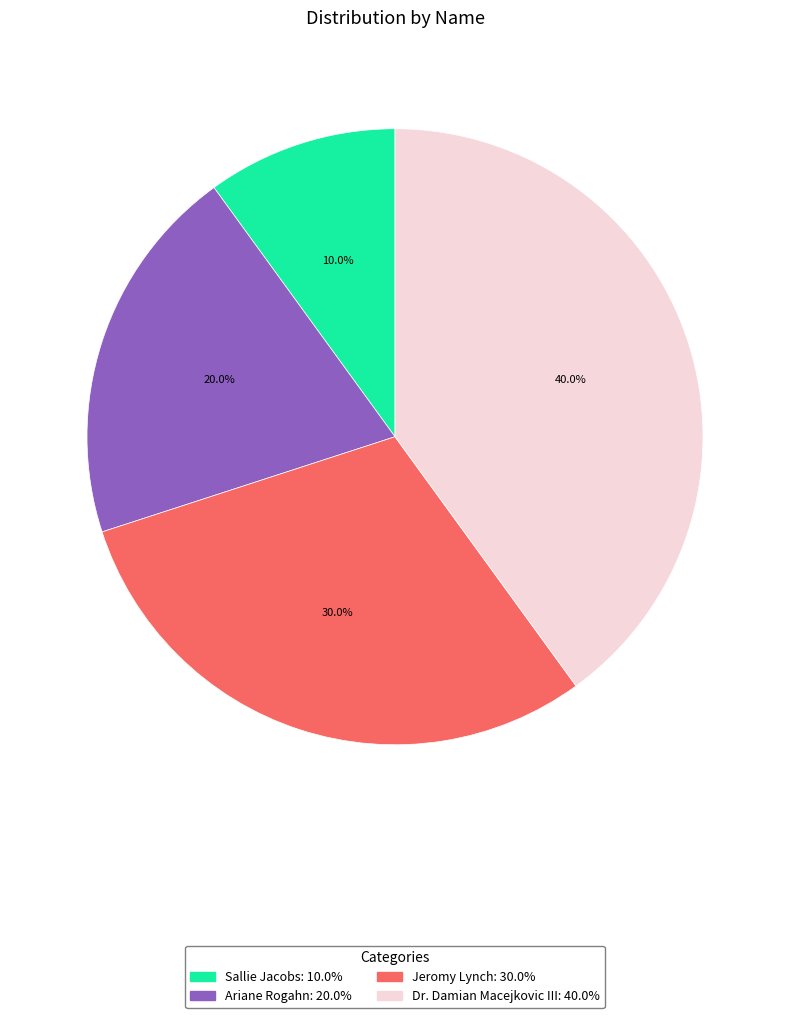

True or false: Ariane Rogahn accounts for 11% of the total.

False